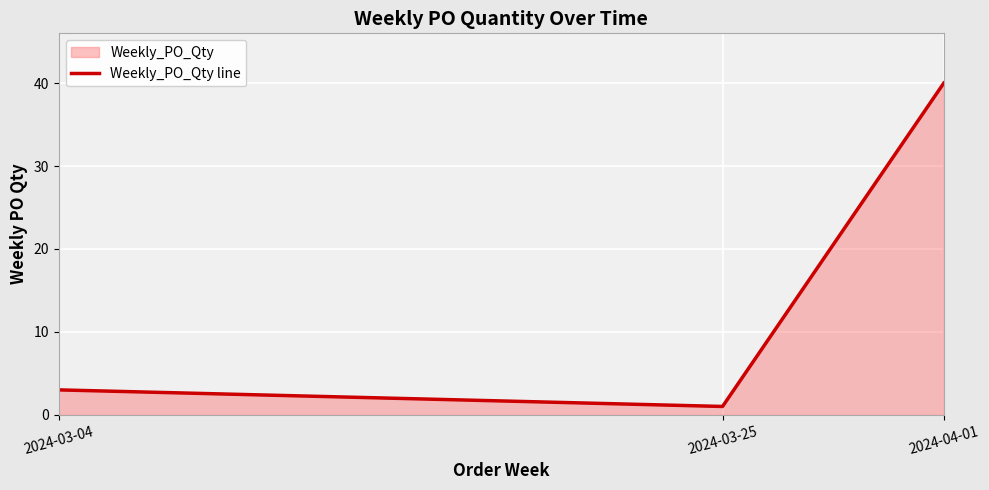

How many values exceed 3?

1